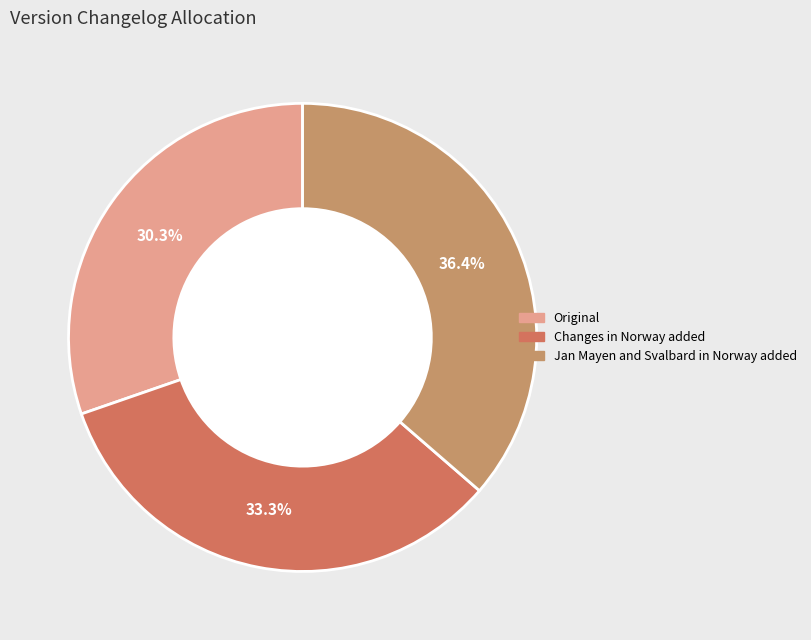

How many segments does this pie chart have?

3